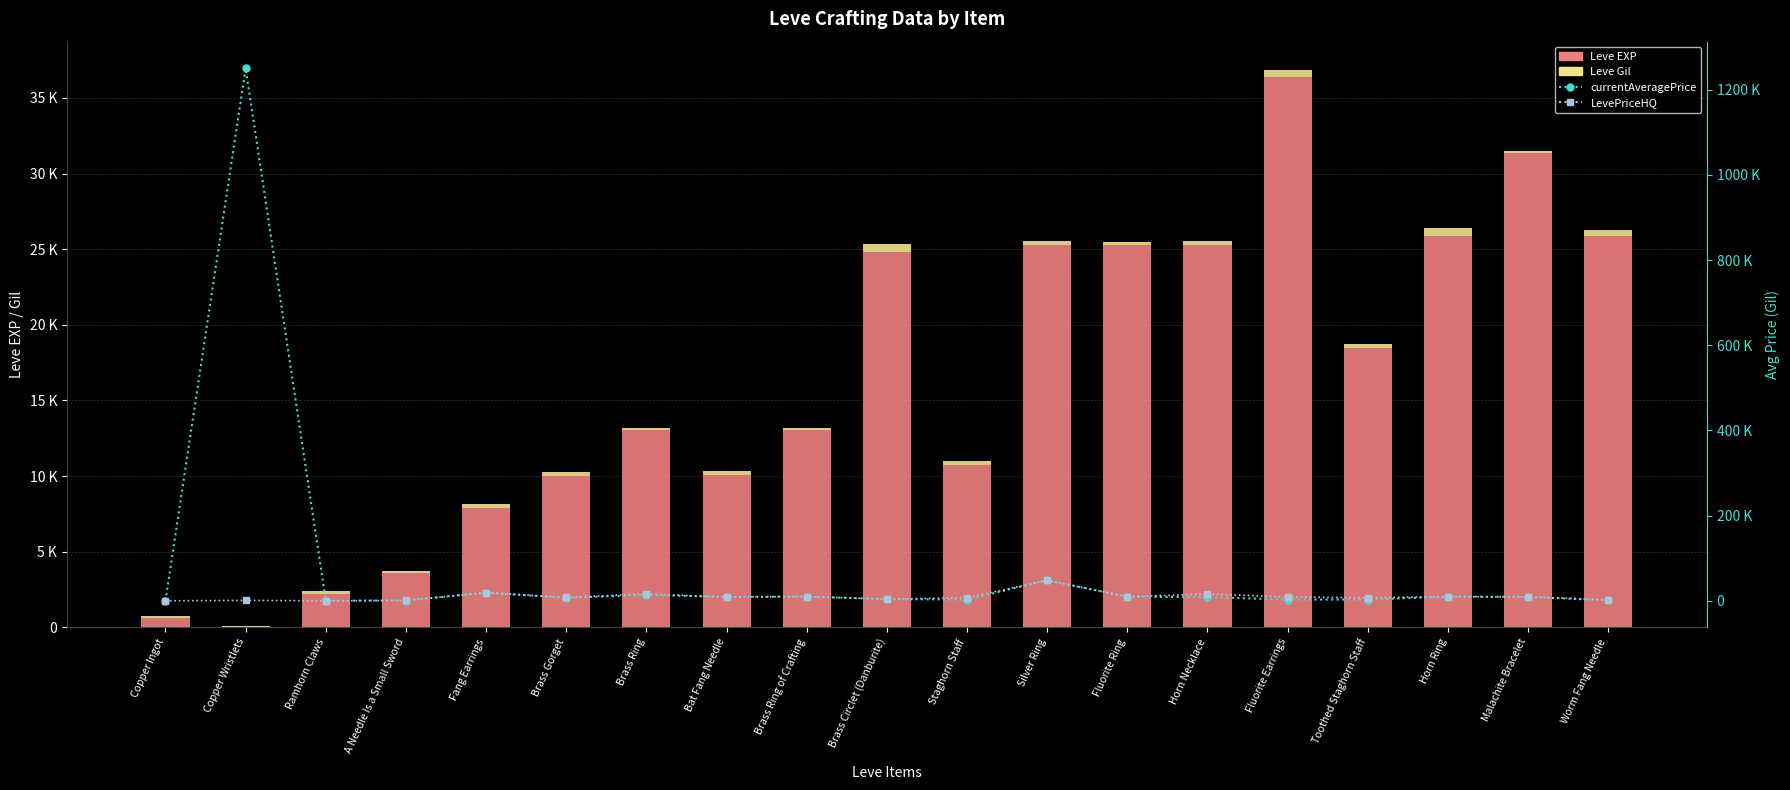

Rank the series by their maximum value, from highest to lowest.

currentAveragePrice, LevePriceHQ, Leve EXP, Leve Gil